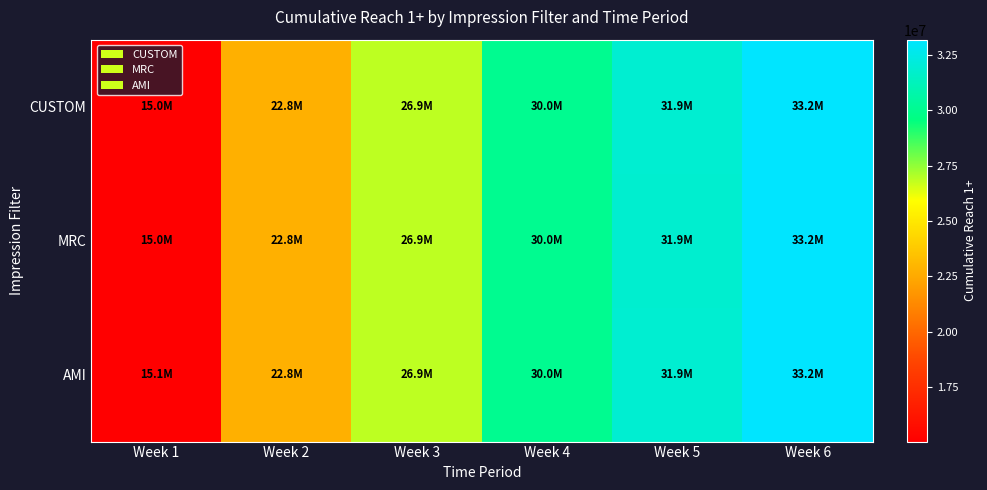

List the series in order of their peak value, highest first.

AMI, CUSTOM, MRC